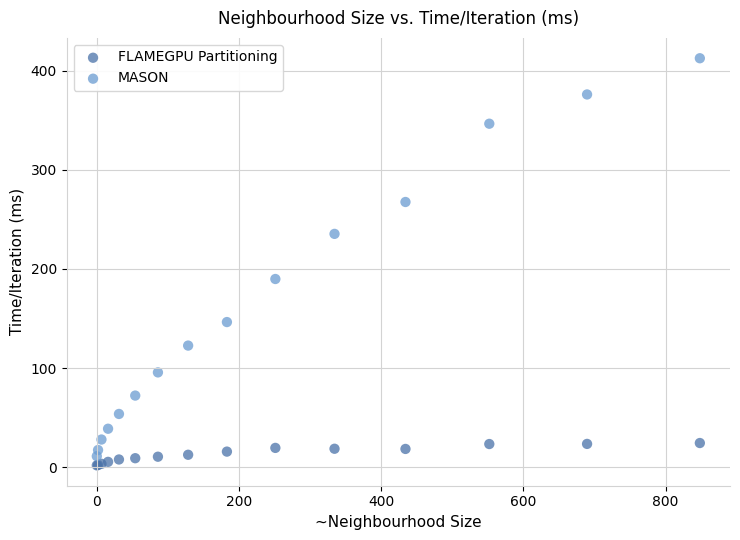

Which series contains the lowest Y value?

FLAMEGPU Partitioning